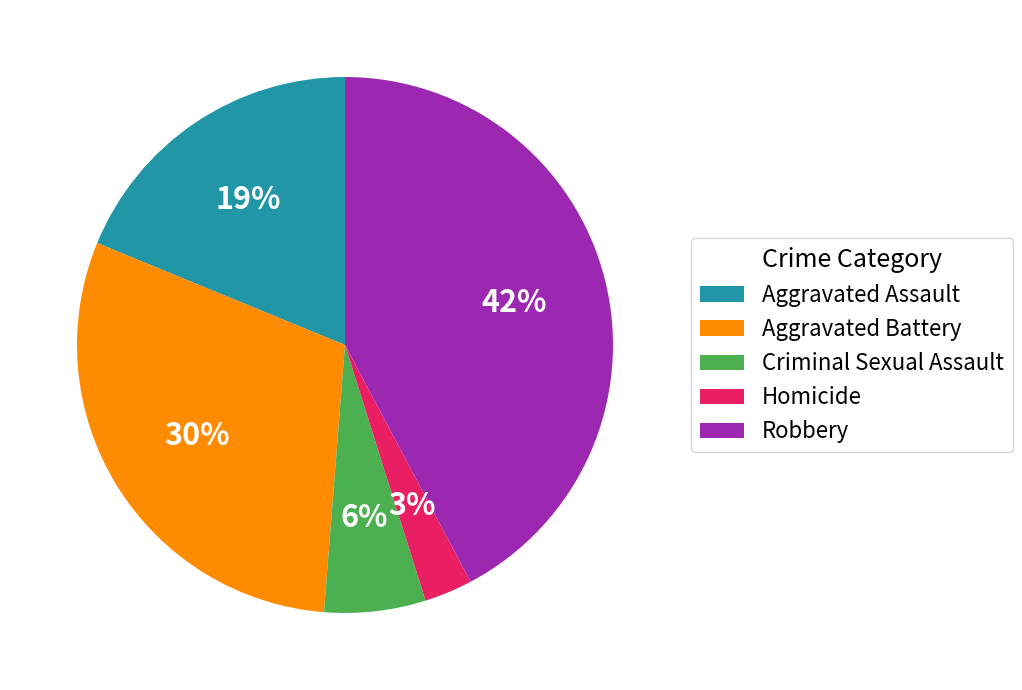

To the nearest percent, what is the combined percentage of Aggravated Assault and Criminal Sexual Assault?

25%